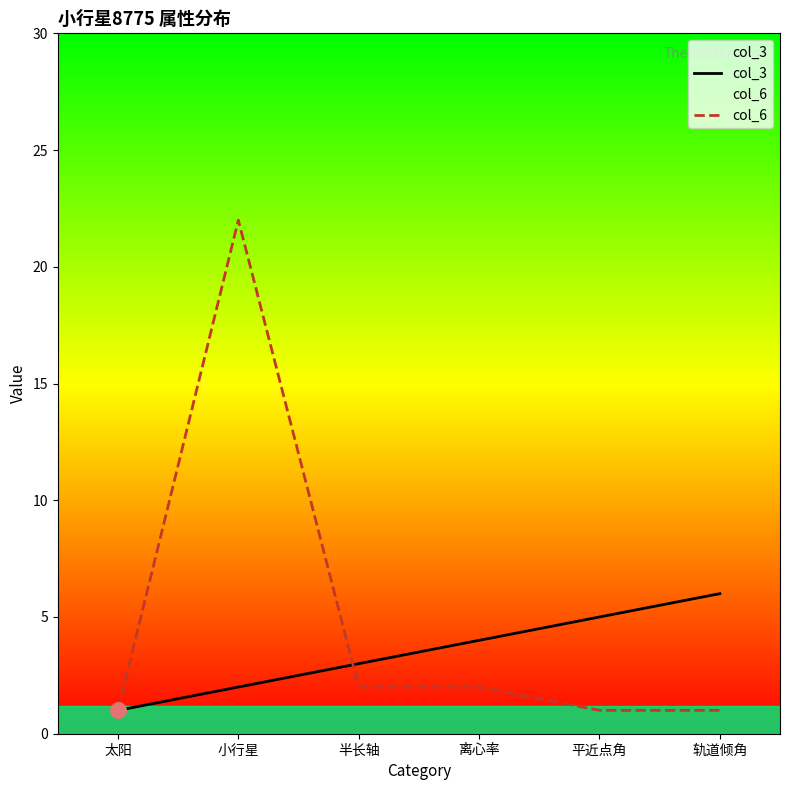

At which category is the sum across all series the highest?

小行星